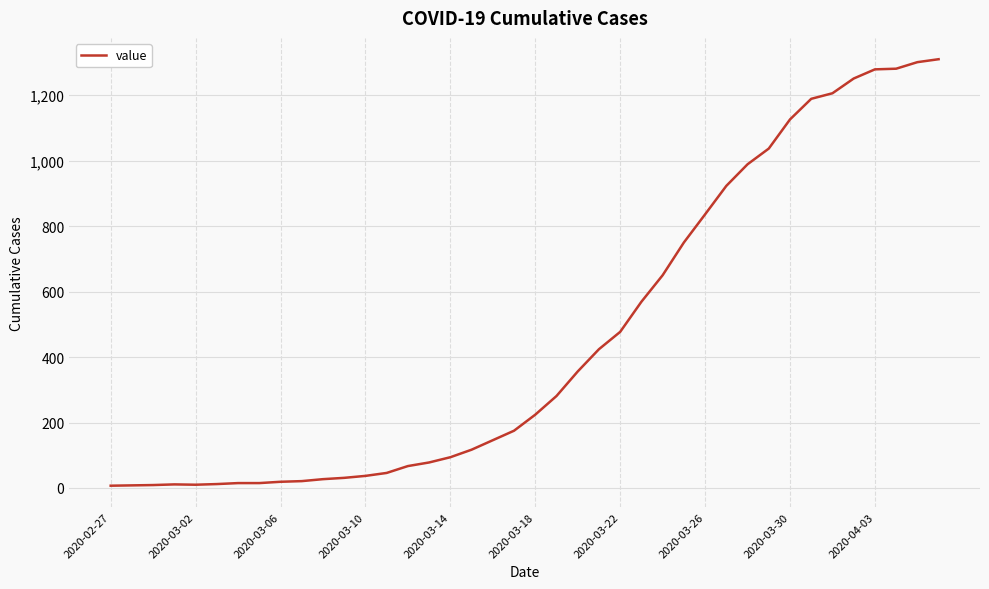

How many lines are shown in the chart?

1